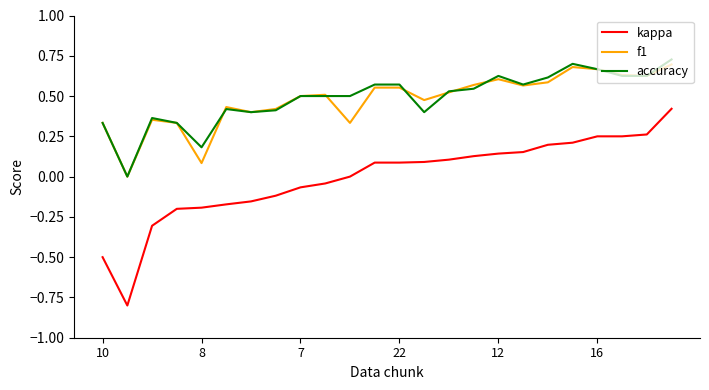

How many values in f1 are above zero?

23